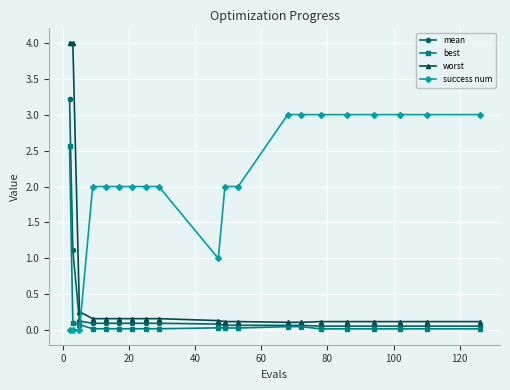

Which series ends up on top after the final intersection of success num and best?

success num